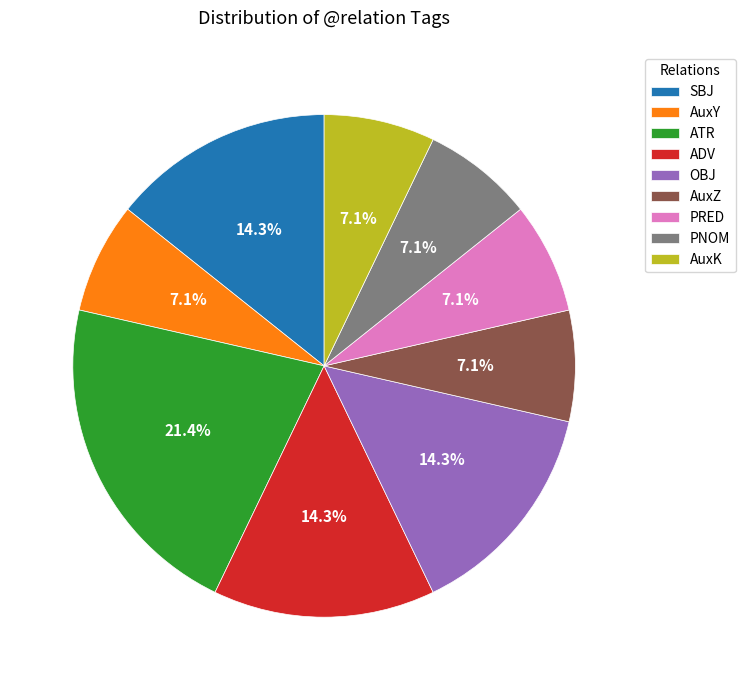

True or false: ADV accounts for 19% of the total.

False